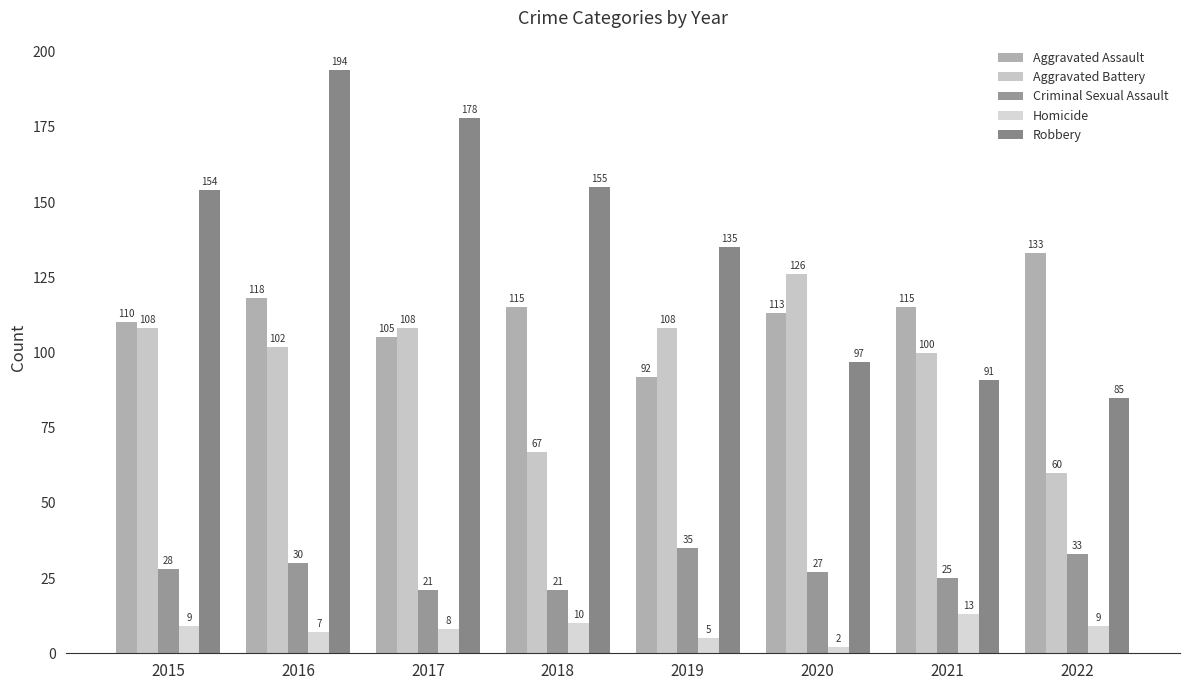

What is the maximum value shown in the chart?

194